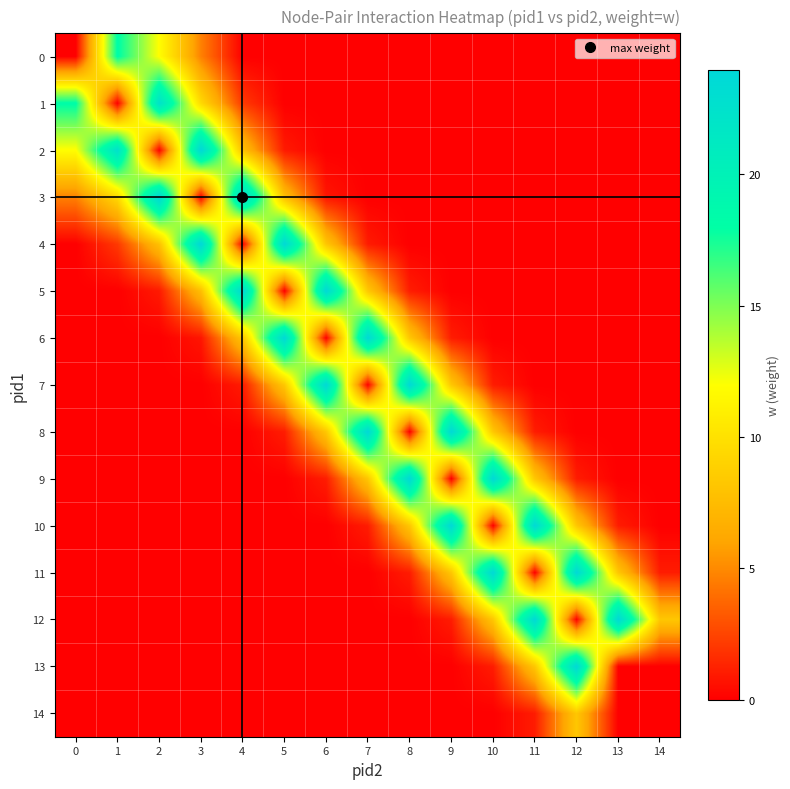

Reading left to right, transcribe all the data shown in this chart.

row_0: 0.0	18.2	11.9	4.7	0.0	0.0	0.0	0.0	0.0	0.0	0.0	0.0	0.0	0.0	0.0
row_1: 18.2	0.0	22.5	9.5	2.1	0.0	0.0	0.0	0.0	0.0	0.0	0.0	0.0	0.0	0.0
row_2: 11.9	22.5	0.0	23.9	7.9	1.0	0.0	0.0	0.0	0.0	0.0	0.0	0.0	0.0	0.0
row_3: 4.7	9.5	23.9	0.0	24.0	7.7	0.8	0.0	0.0	0.0	0.0	0.0	0.0	0.0	0.0
row_4: 0.0	2.1	7.9	24.0	0.0	23.8	8.2	1.0	0.0	0.0	0.0	0.0	0.0	0.0	0.0
row_5: 0.0	0.0	1.0	7.7	23.8	0.0	23.7	8.3	1.1	0.0	0.0	0.0	0.0	0.0	0.0
row_6: 0.0	0.0	0.0	0.8	8.2	23.7	0.0	23.7	8.3	1.0	0.0	0.0	0.0	0.0	0.0
row_7: 0.0	0.0	0.0	0.0	1.0	8.3	23.7	0.0	23.7	8.2	1.0	0.0	0.0	0.0	0.0
row_8: 0.0	0.0	0.0	0.0	0.0	1.1	8.3	23.7	0.0	23.7	8.2	1.0	0.0	0.0	0.0
row_9: 0.0	0.0	0.0	0.0	0.0	0.0	1.0	8.2	23.7	0.0	23.7	8.2	1.0	0.0	0.0
row_10: 0.0	0.0	0.0	0.0	0.0	0.0	0.0	1.0	8.2	23.7	0.0	23.7	8.3	1.0	0.0
row_11: 0.0	0.0	0.0	0.0	0.0	0.0	0.0	0.0	1.0	8.2	23.7	0.0	23.7	8.2	1.0
row_12: 0.0	0.0	0.0	0.0	0.0	0.0	0.0	0.0	0.0	1.0	8.3	23.7	0.0	23.7	8.2
row_13: 0.0	0.0	0.0	0.0	0.0	0.0	0.0	0.0	0.0	0.0	1.0	8.2	23.7	0.0	0.0
row_14: 0.0	0.0	0.0	0.0	0.0	0.0	0.0	0.0	0.0	0.0	0.0	1.0	8.2	0.0	0.0